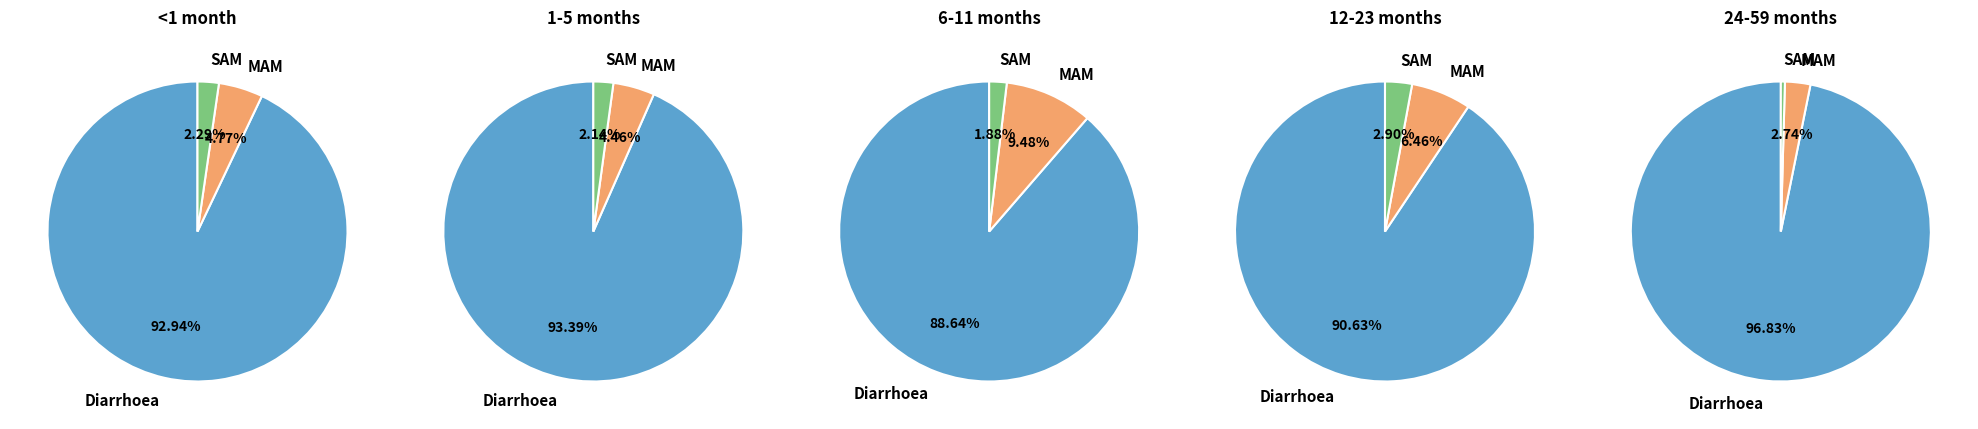

Does Diarrhoea represent more than half of the total?

Yes